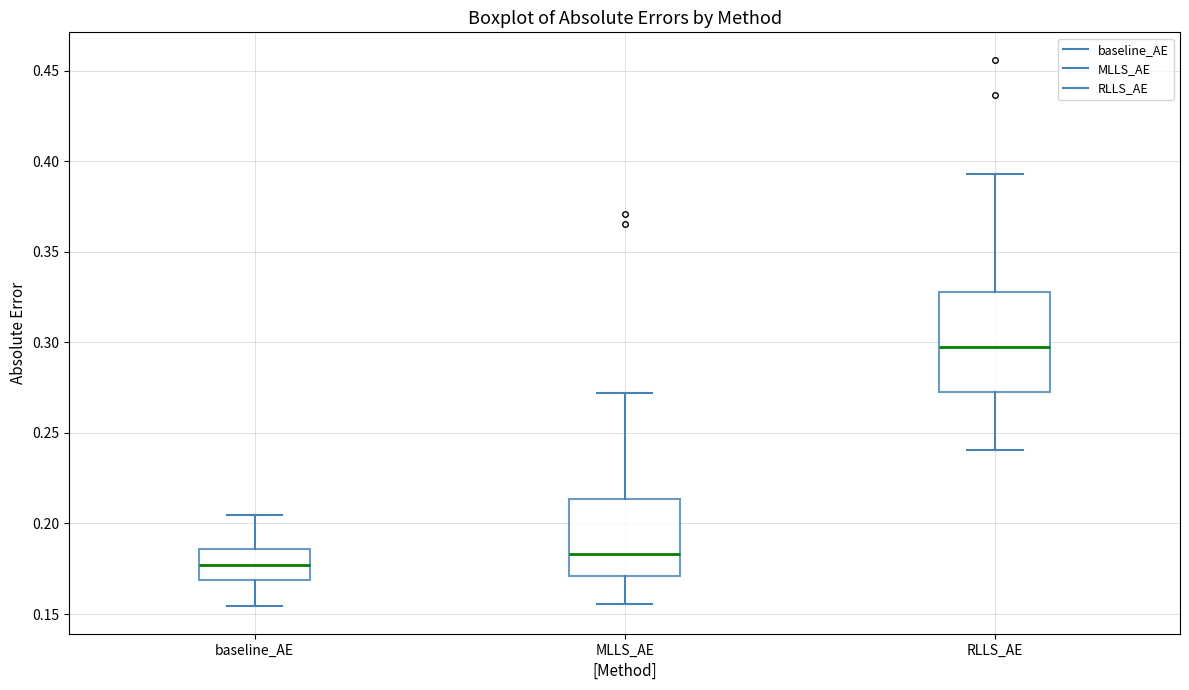

Reading left to right, read every box against the y-axis: the position of its median line, the range the box covers, and the ends of its whiskers. The values are not printed on the chart, so give them approximately, as read against the axis.

baseline_AE: median 0.175, box 0.170 to 0.185, whiskers 0.155 to 0.205
MLLS_AE: median 0.185, box 0.170 to 0.215, whiskers 0.155 to 0.270
RLLS_AE: median 0.295, box 0.275 to 0.330, whiskers 0.240 to 0.395